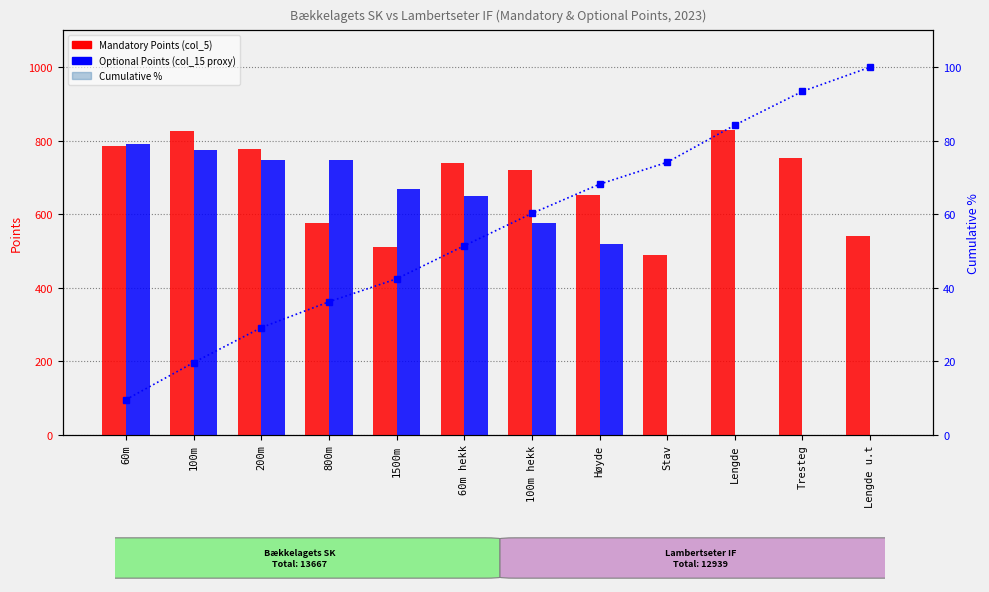

Rank the series by their maximum value, from lowest to highest.

Cumulative %, Optional Points, Mandatory Points